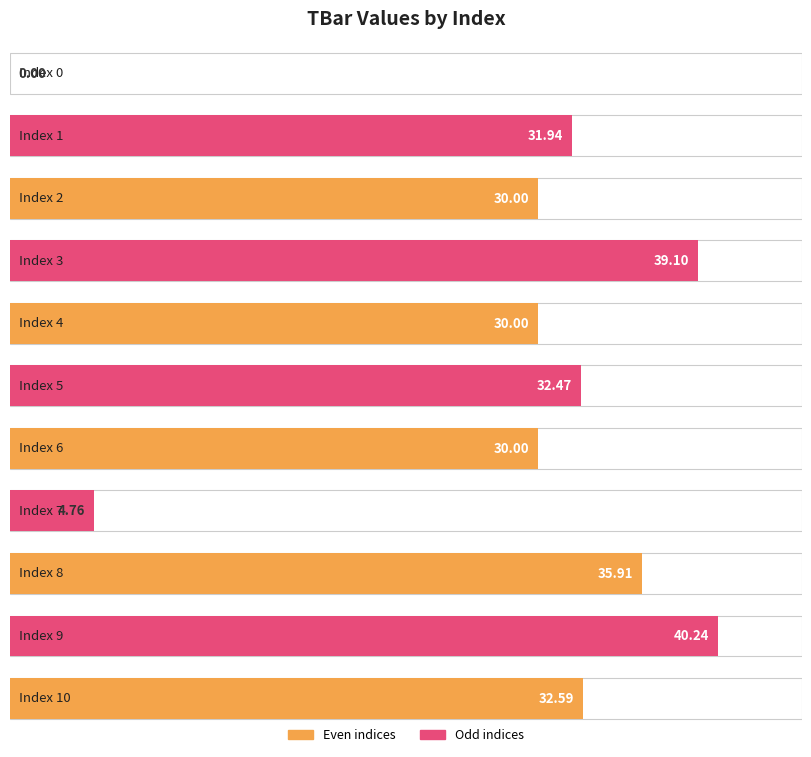

Rank the categories by value from highest to lowest.

9, 3, 8, 10, 5, 1, 2, 4, 6, 7, 0